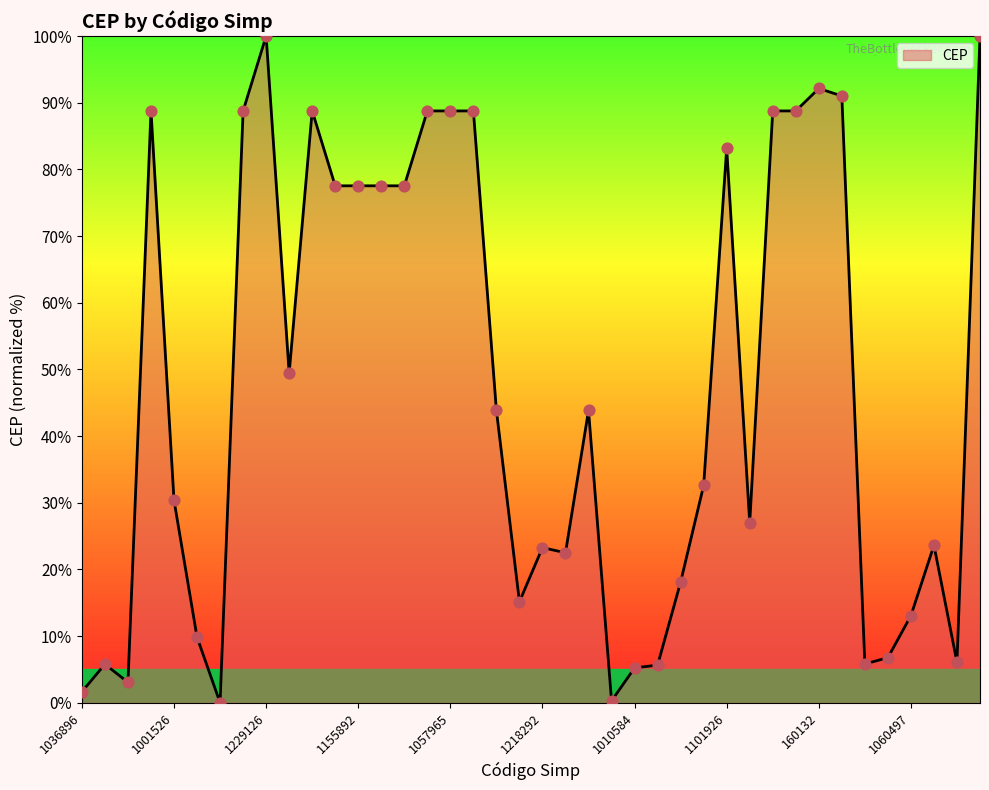

What is the difference between the maximum and minimum values?

100.0